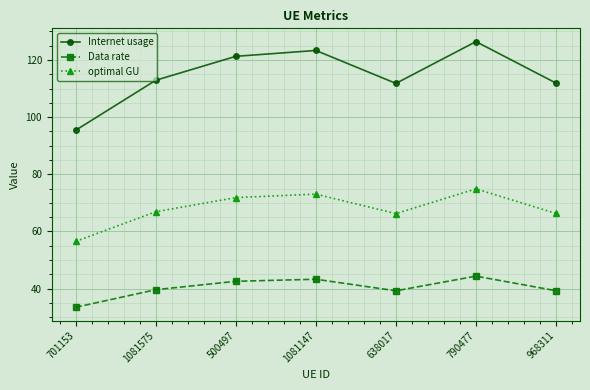

What is the approximate value of Data rate at 968311?

39.3